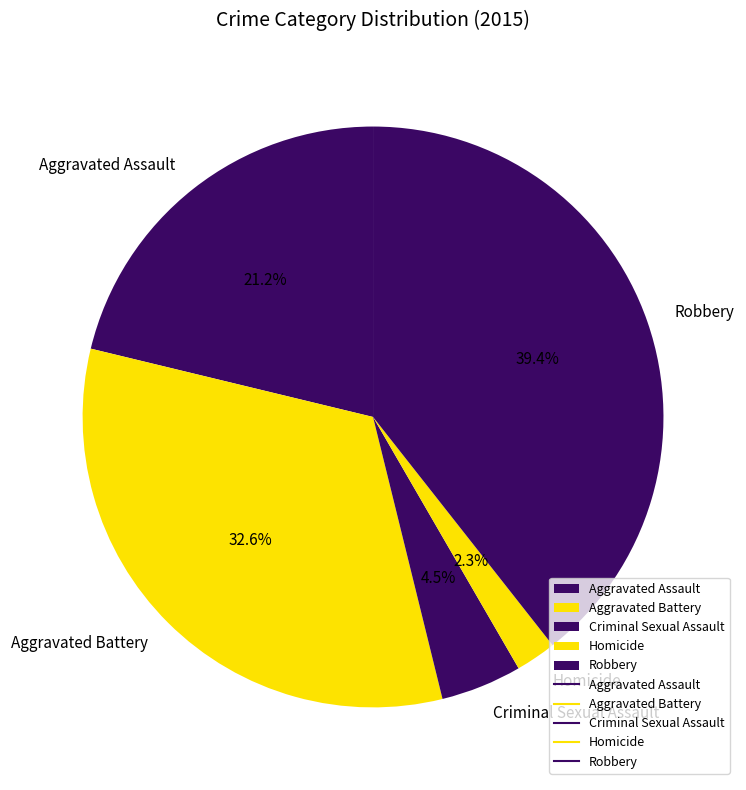

To the nearest percent, what is the difference between the largest and smallest slice percentages?

37%